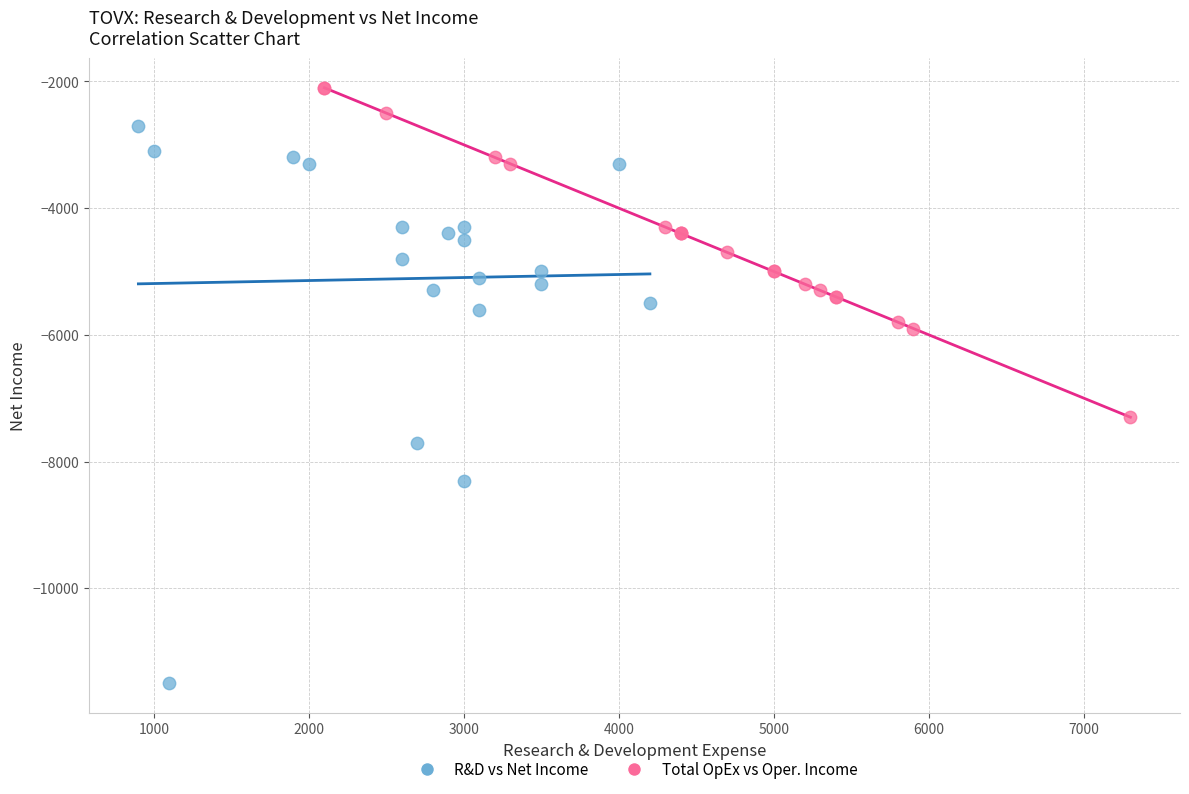

Which series reaches the minimum Y coordinate?

R&D vs Net Income